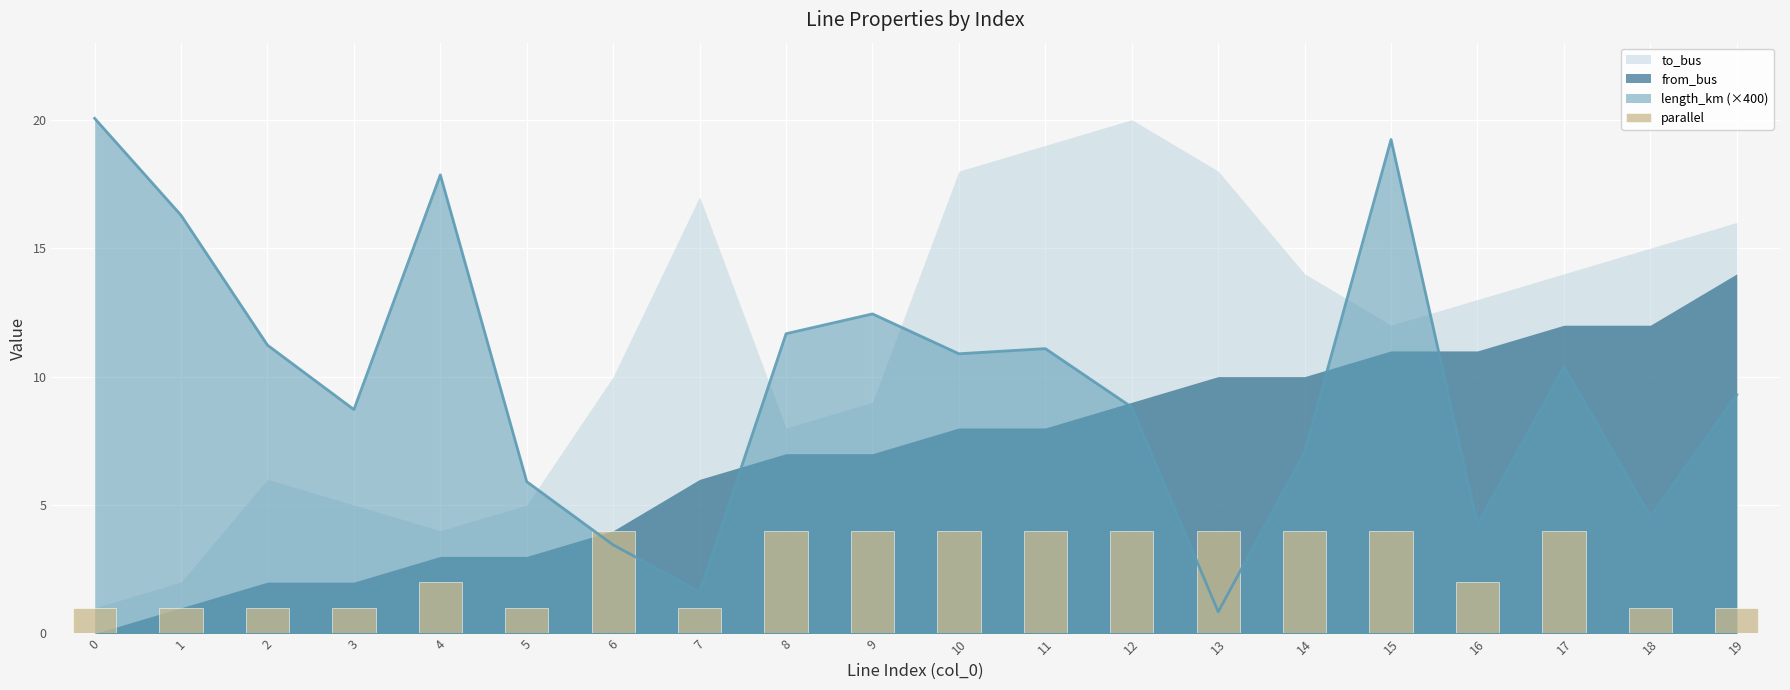

What is the value of the 15th bar from the left?

4